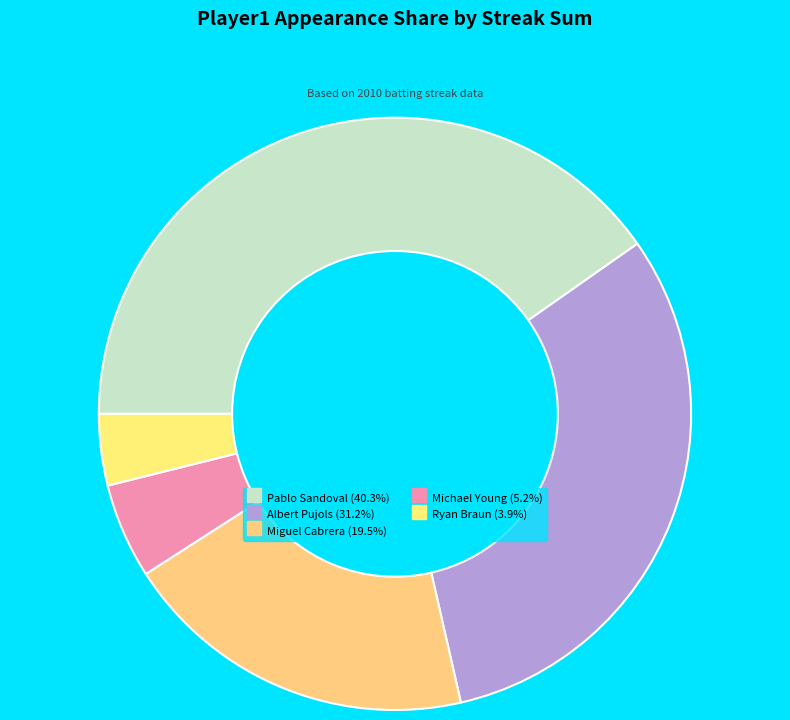

Count the number of slices in the pie.

5